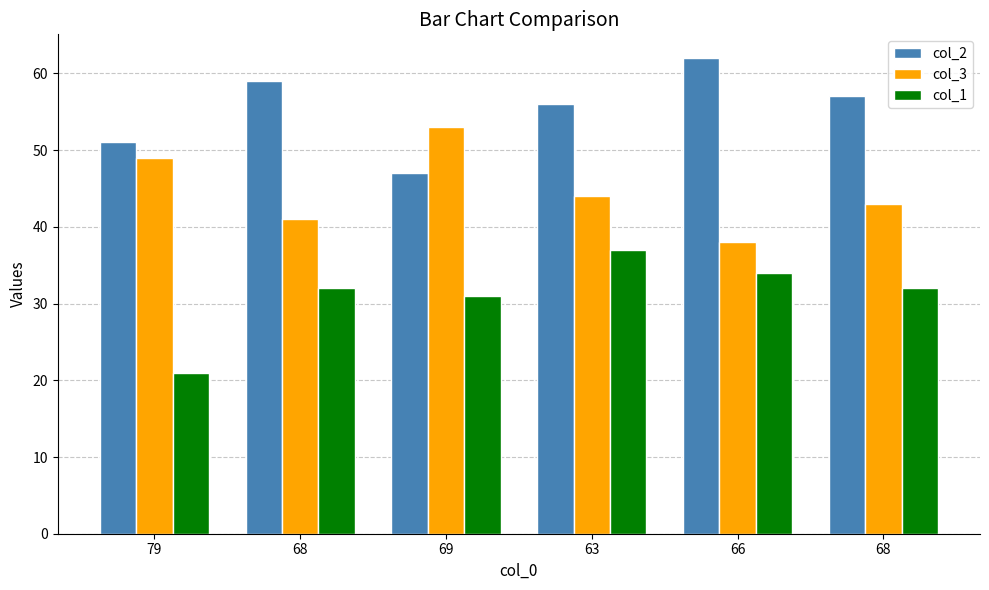

Is the value of col_2 at 68 greater than the value of col_1 at 66?

Yes